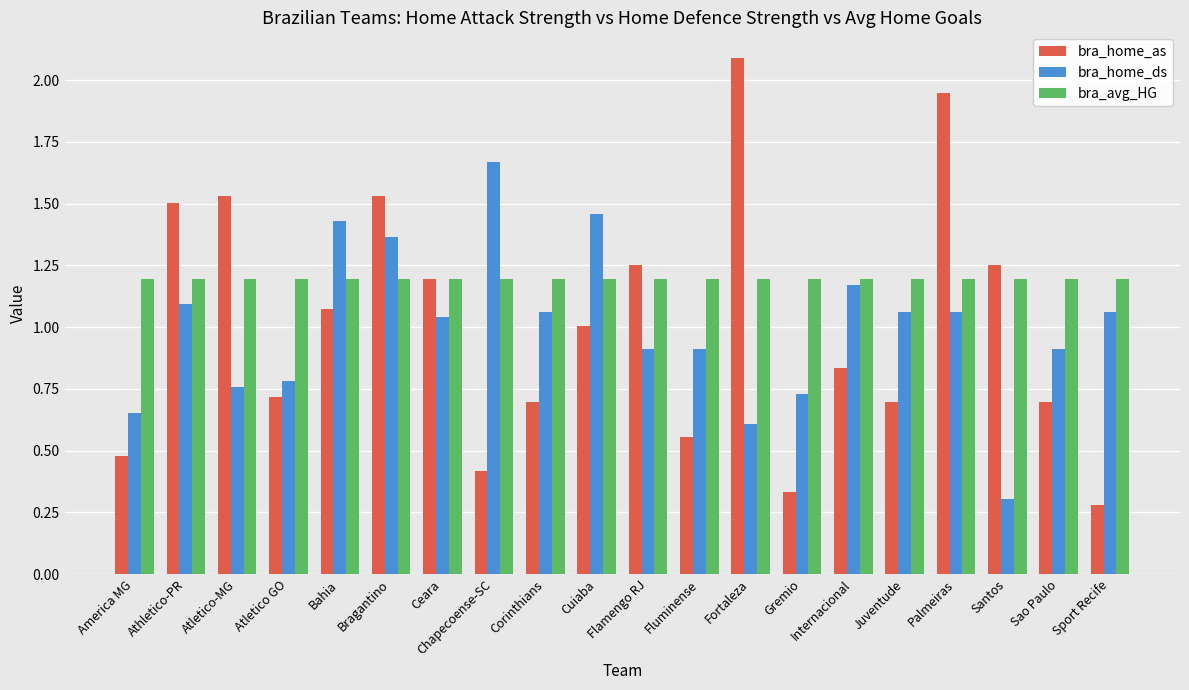

At how many categories does at least one series exceed 1?

20